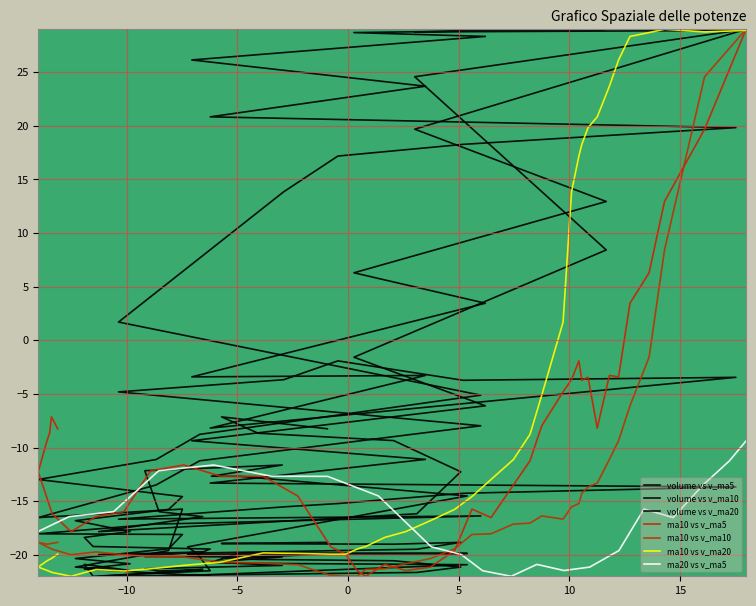

Reading left to right, what are all the values shown in this chart?

v_ma5: -8.2	-7.1	-8.7	-9.3	-12.3	-16.2	-17.8	-16.4	-16.0	-12.2	-11.6	-12.7	-12.7	-14.5	-19.3	-20.0	-21.5	-22.0	-20.9	-21.5	-21.1	-19.6	-15.7	-16.5	-13.5	-11.2	-8.0	-4.8	-3.7	-1.9	-3.7	-3.5	-8.2	-3.3	-3.4	3.5	6.3	12.9	19.7	29.0
v_ma10: -18.8	-18.9	-19.0	-19.0	-18.8	-19.5	-20.0	-19.7	-20.0	-20.2	-20.2	-20.7	-20.8	-20.9	-21.9	-22.0	-22.0	-21.4	-21.3	-20.8	-20.3	-19.4	-18.1	-18.0	-17.1	-17.0	-16.4	-16.7	-15.5	-15.2	-14.3	-13.7	-13.3	-11.1	-9.4	-6.1	-1.6	8.4	24.6	29.0
v_ma20: -19.9	-20.3	-20.4	-20.6	-21.1	-21.6	-22.0	-21.4	-21.5	-21.3	-21.0	-20.7	-19.8	-19.9	-19.9	-19.9	-19.5	-19.2	-18.4	-17.8	-16.8	-15.8	-14.6	-13.0	-11.1	-8.8	-5.1	1.7	13.8	17.2	18.3	19.8	20.8	23.7	26.1	28.3	28.7	29.0	28.7	28.9